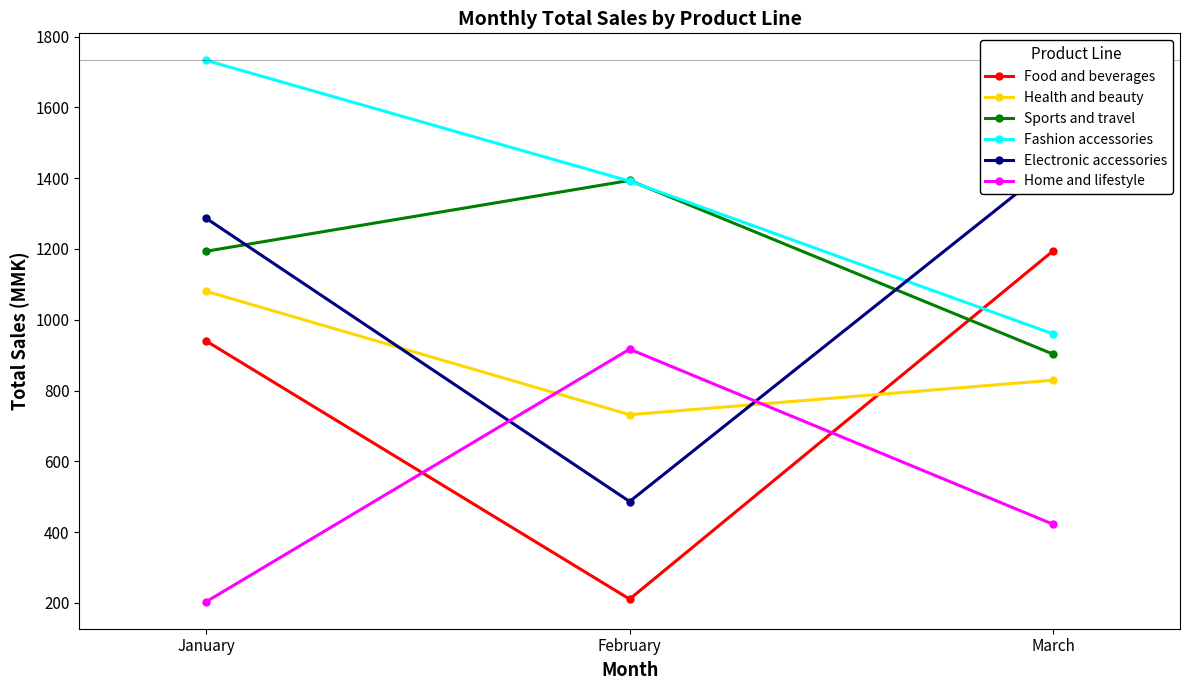

Does the chart display data point markers on the line(s)?

Yes